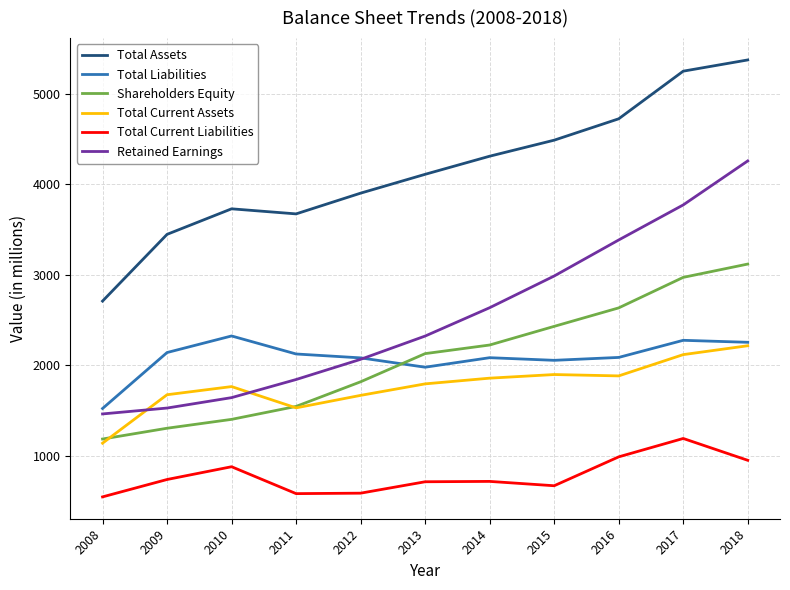

Which category has the highest value in the Retained Earnings series?

2018